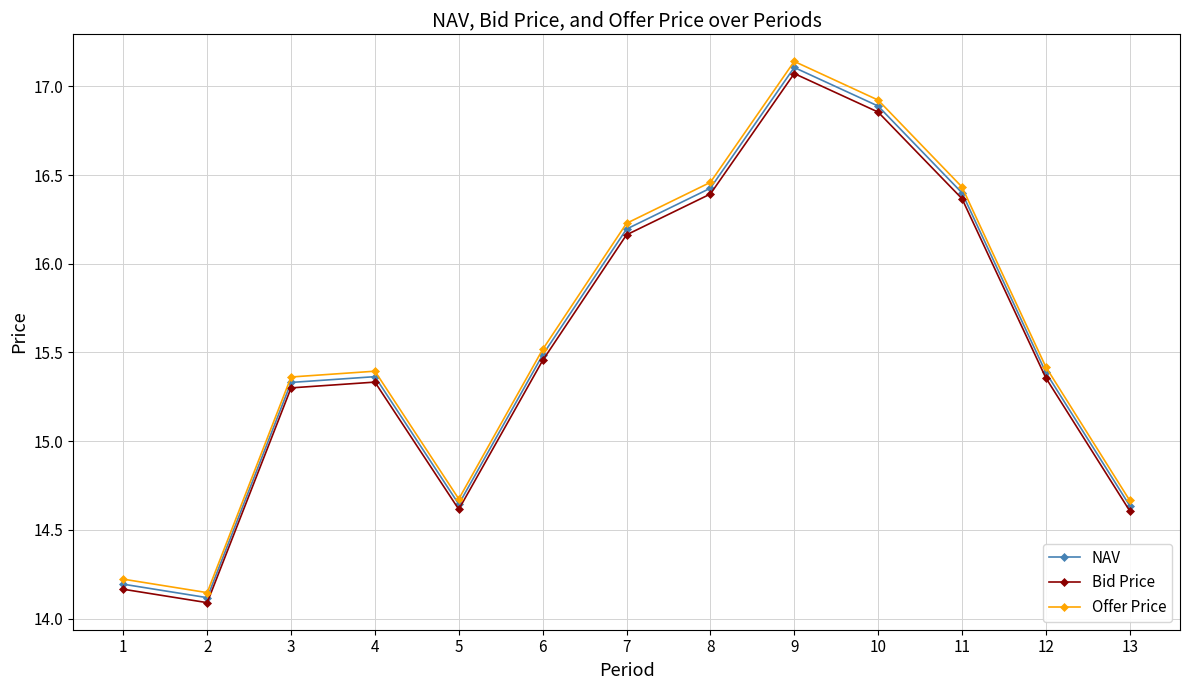

True or false: NAV has a value of 28.6 at 8.

False